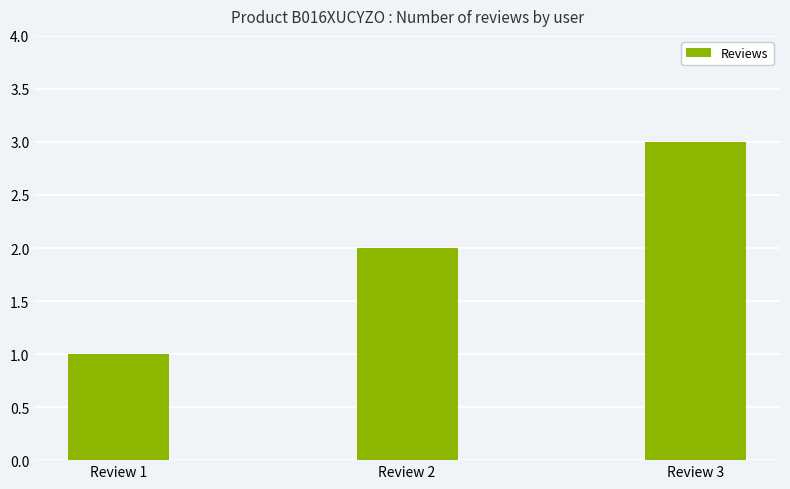

How many data points are less than 2?

1